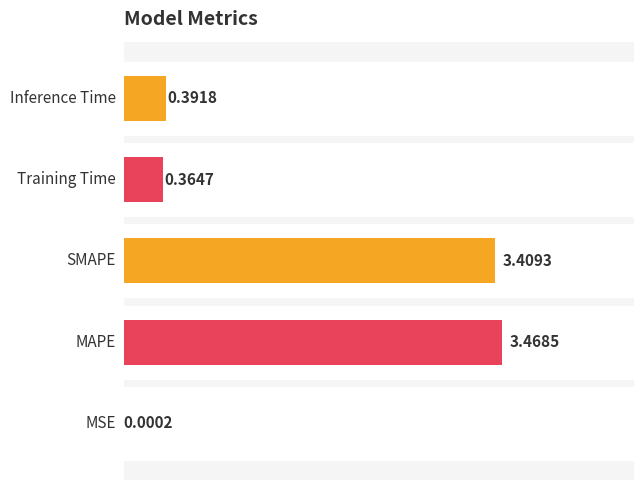

Rank the categories by value from highest to lowest.

1, 2, 4, 3, 0